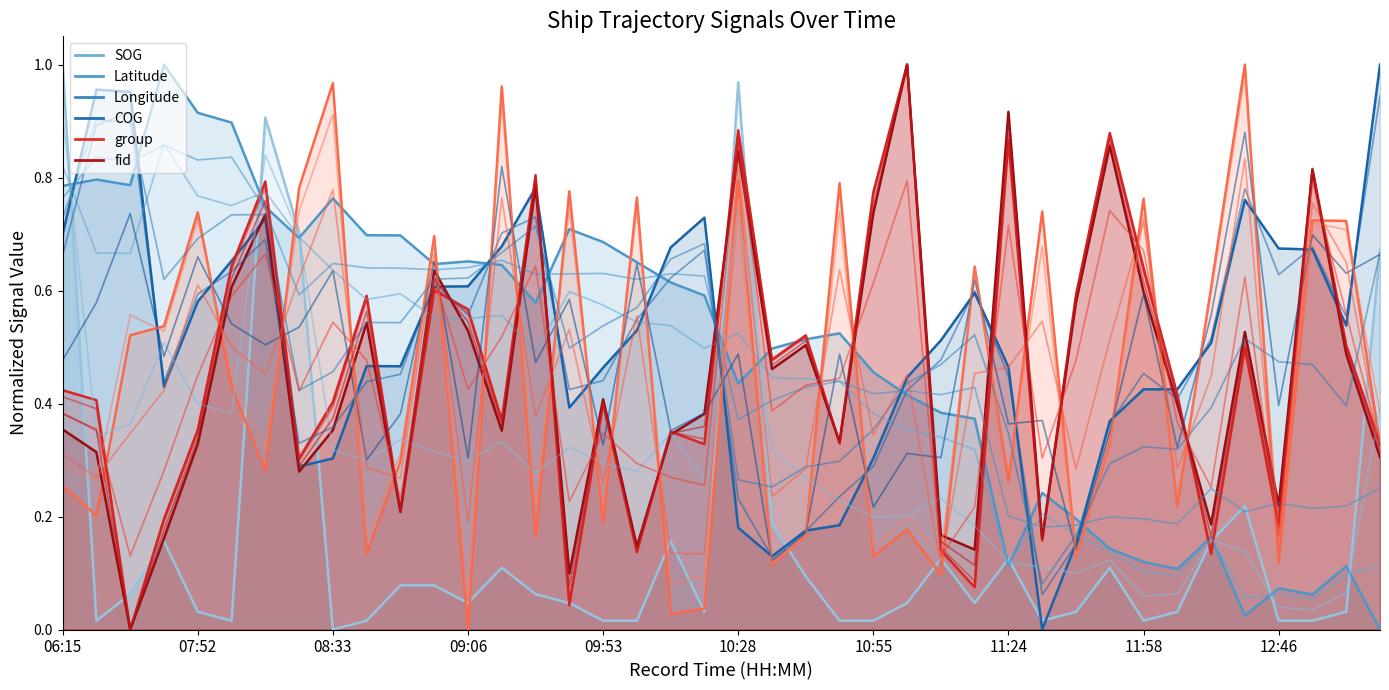

What is the average value of the SOG series?

0.2